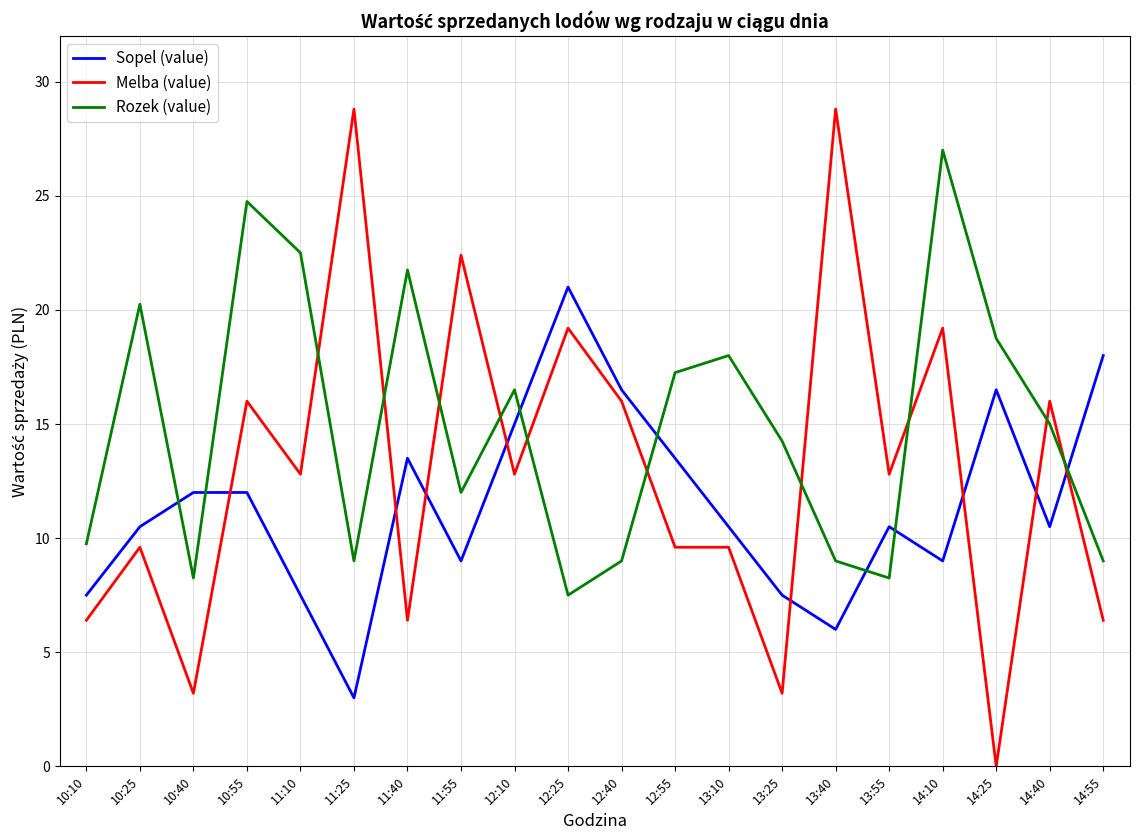

What is the average value of the Sopel (value) series?

11.5